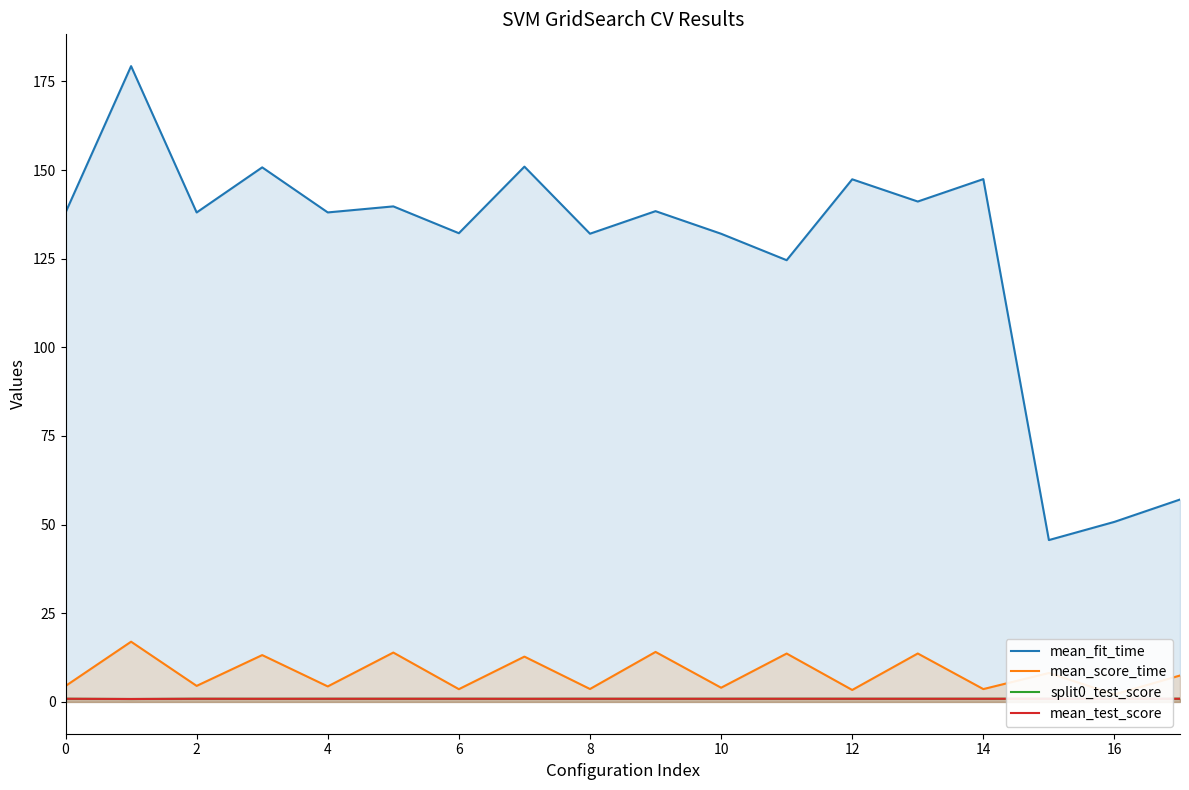

True or false: mean_score_time and mean_test_score intersect in this chart.

False